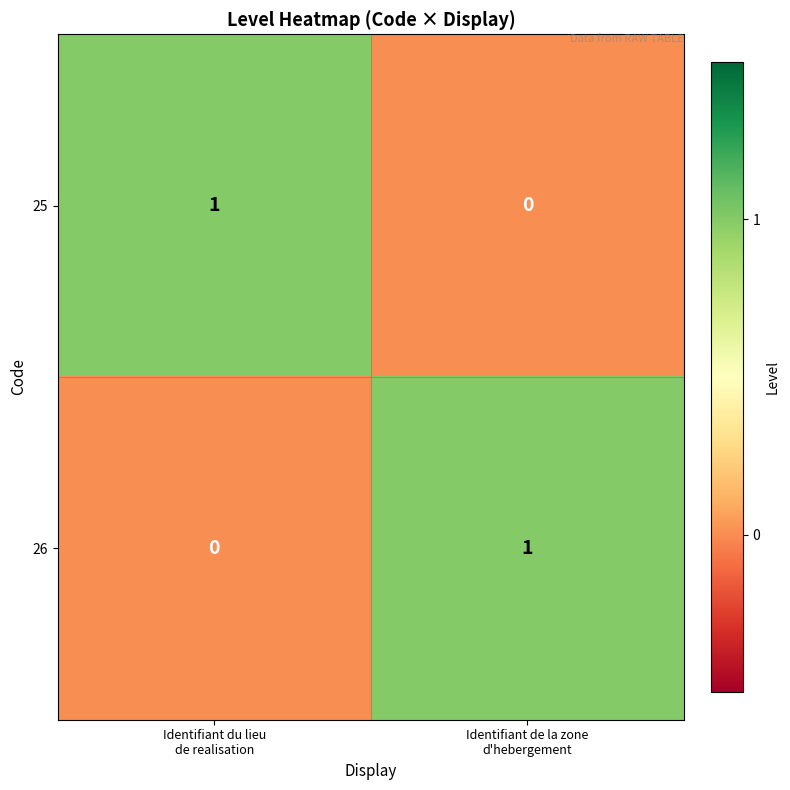

Reading left to right, what are all the values shown in this chart?

25: 1	0
26: 0	1